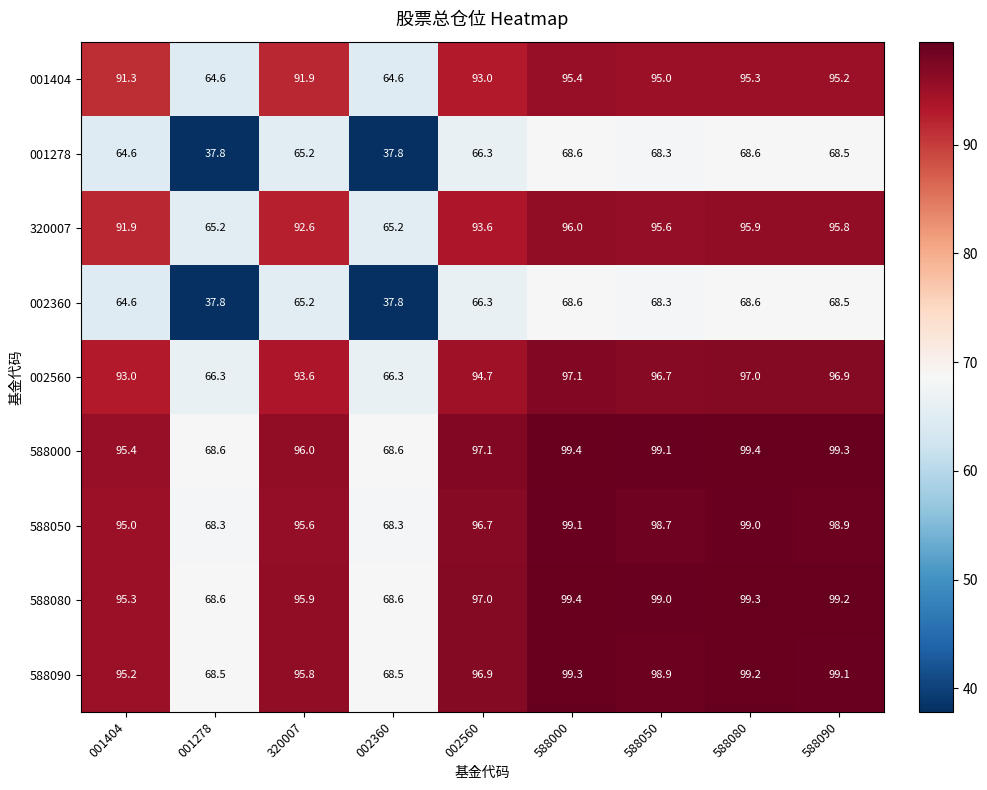

At which category is the sum across all series the highest?

588000